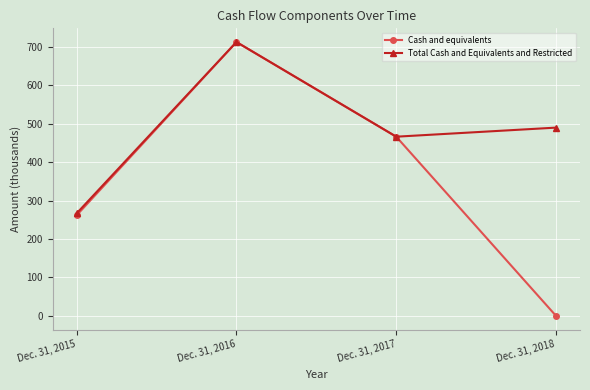

Which category has the highest value across all series?

Dec. 31, 2016